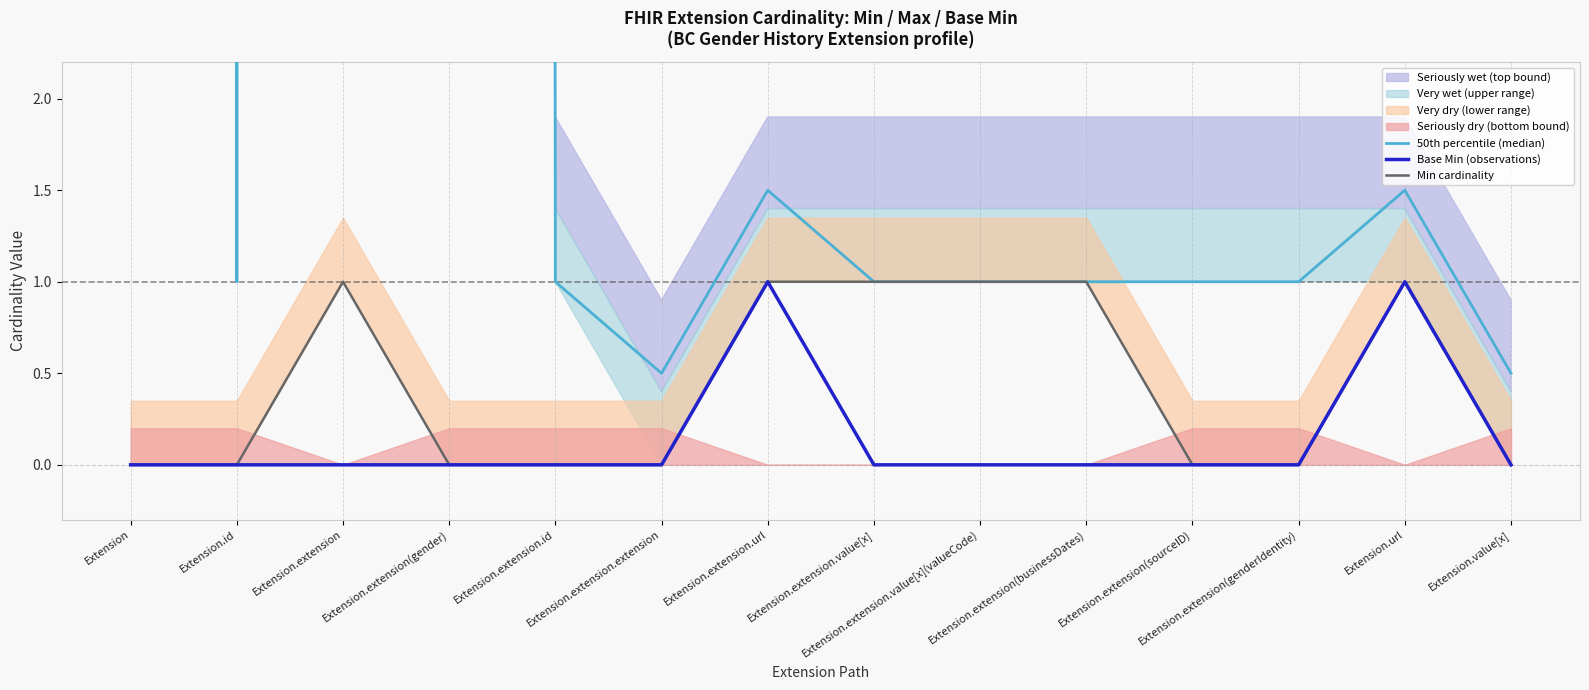

At which category does Min cardinality reach its first local peak?

Extension.extension